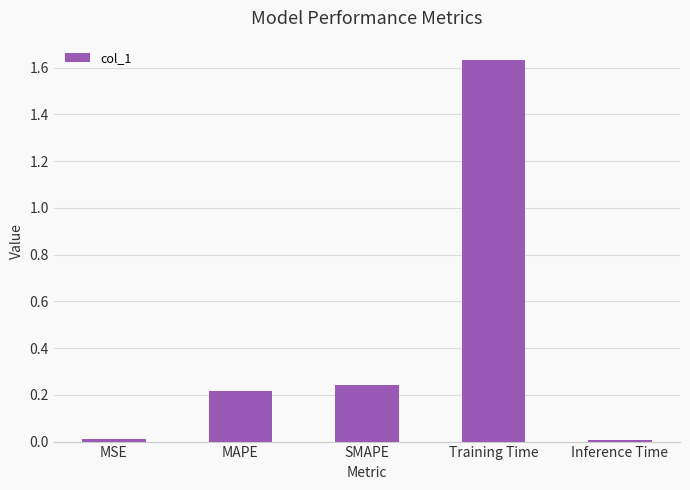

Which label corresponds to the largest value in the chart?

Training Time